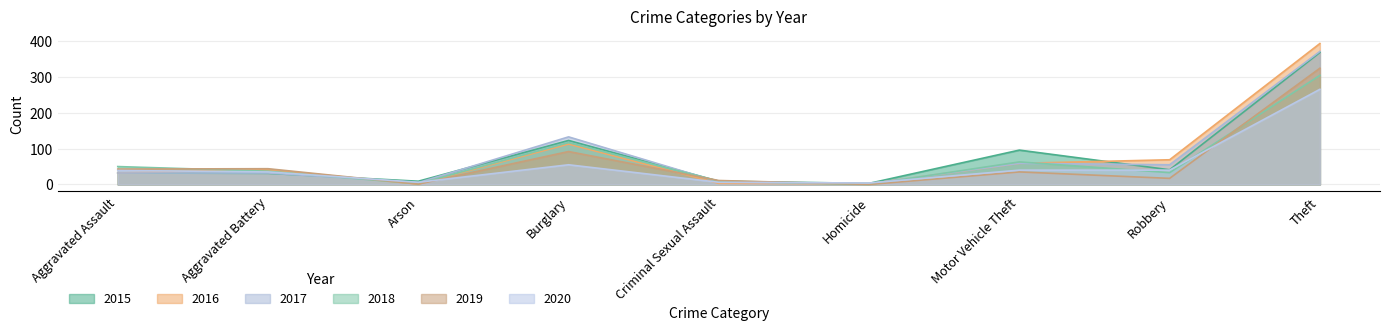

How many times do 2019 and 2015 cross each other?

3